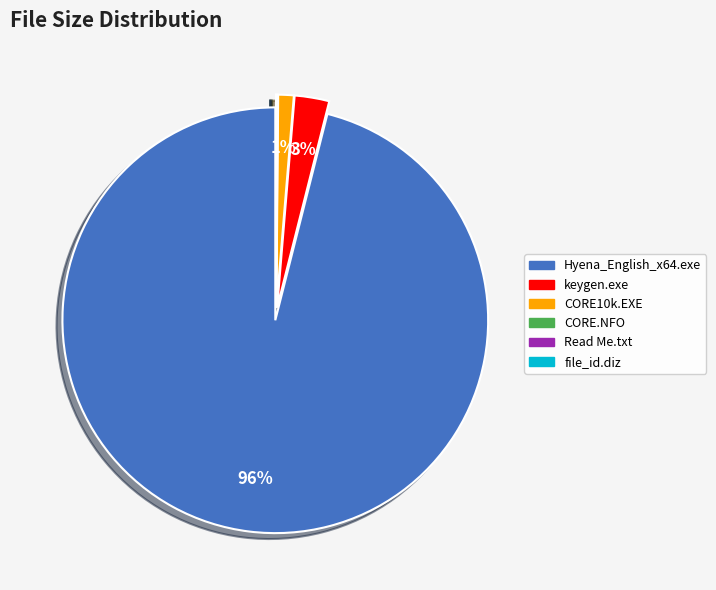

True or false: Hyena_English_x64.exe accounts for 96% of the total.

True